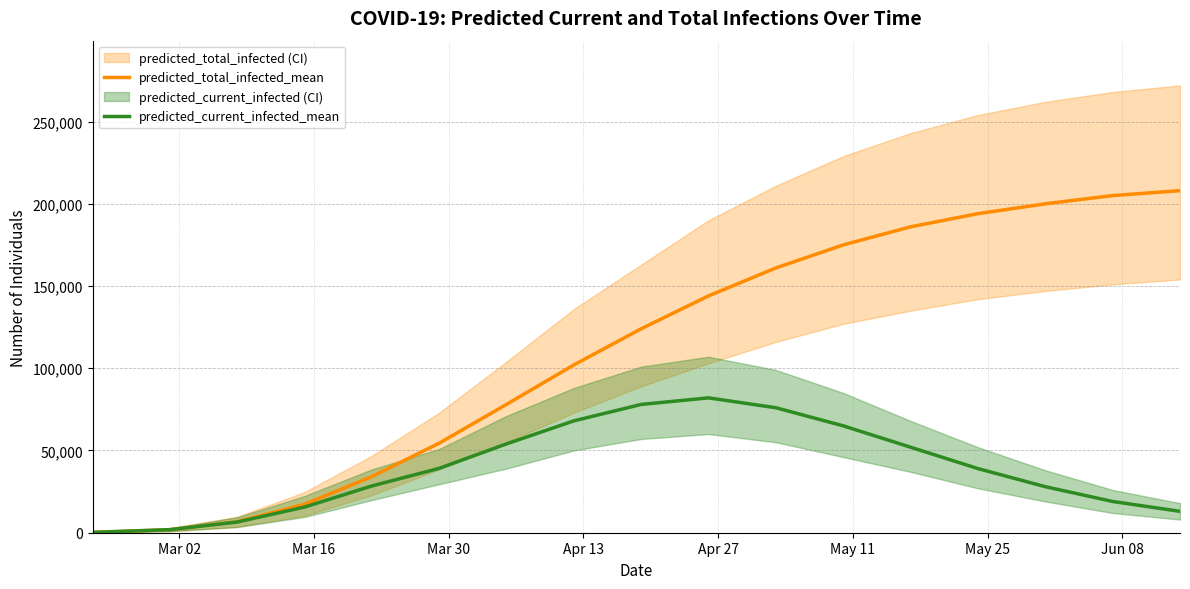

What is the maximum value for predicted_current_infected_mean?

82000